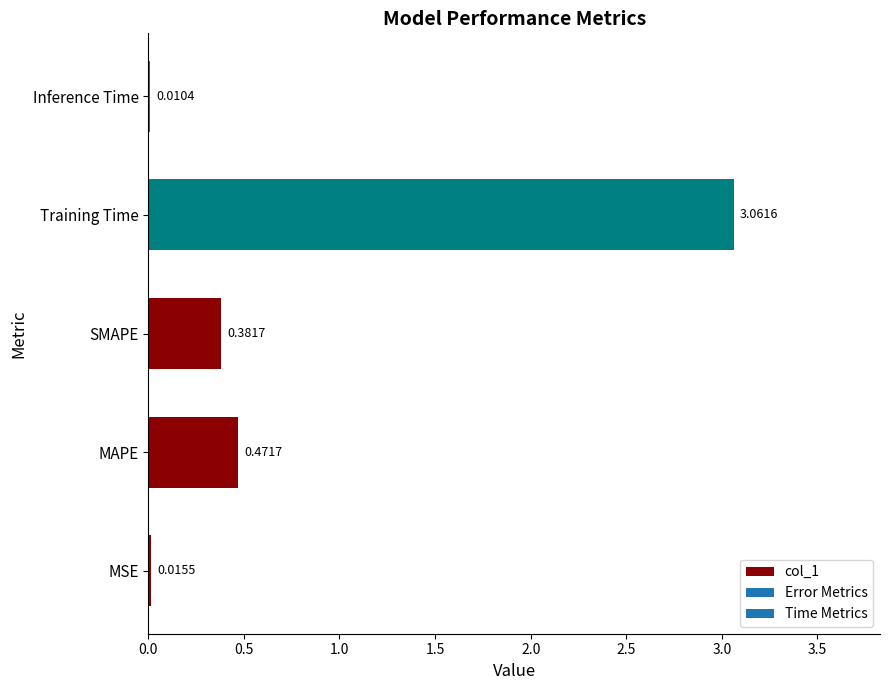

At which label is the value closest to 1?

MAPE